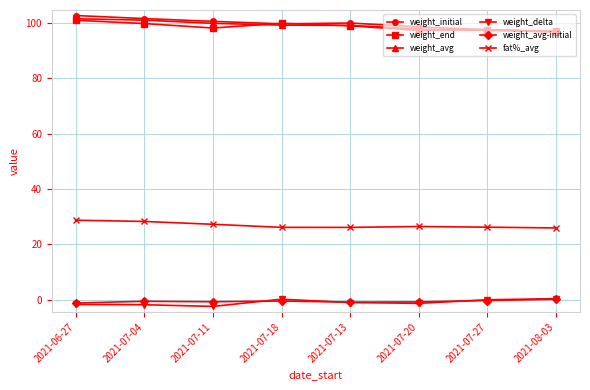

Is it true that weight_avg equals 96.8 at 2021-08-03?

True